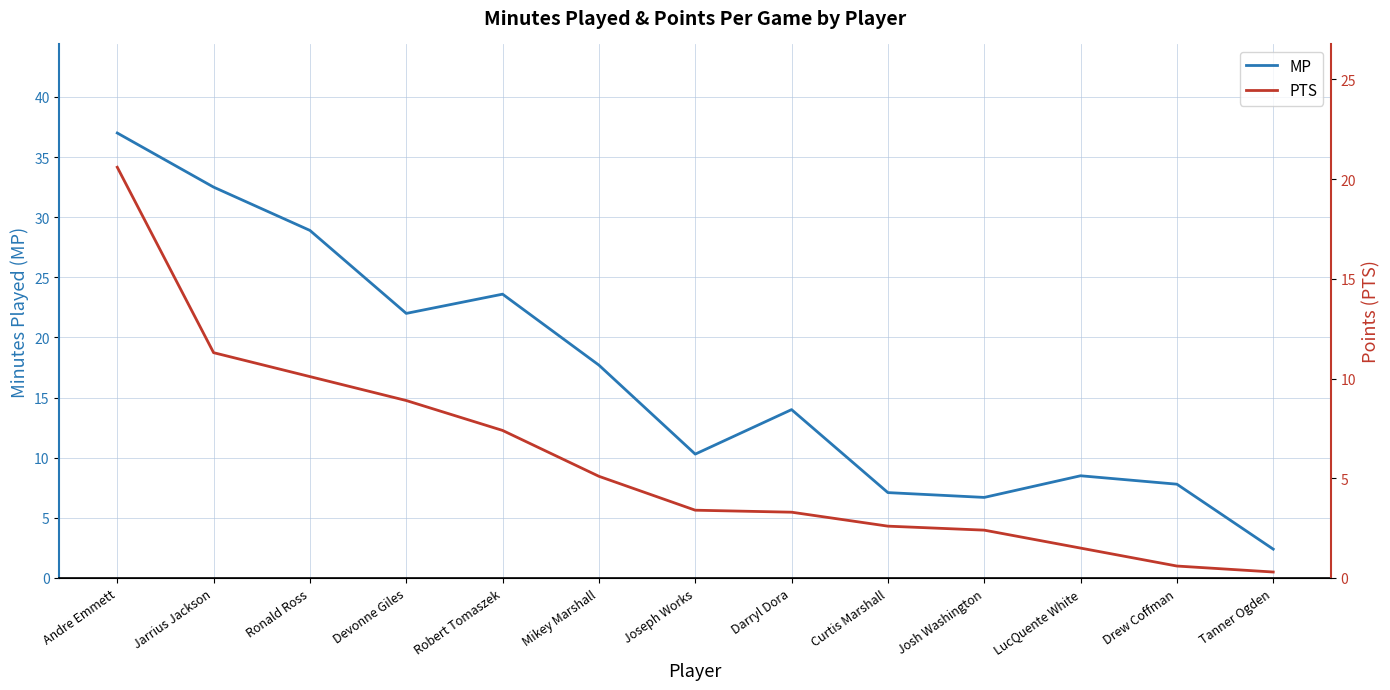

At which category is the sum across all series the highest?

Andre Emmett